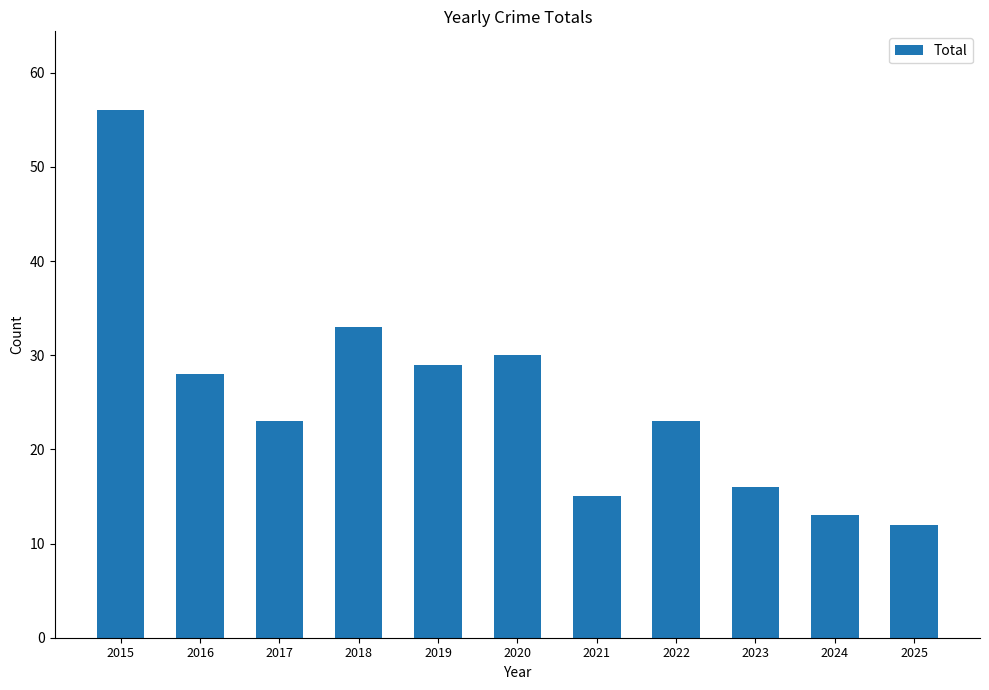

Is it true that the value at 2018 is 15?

False